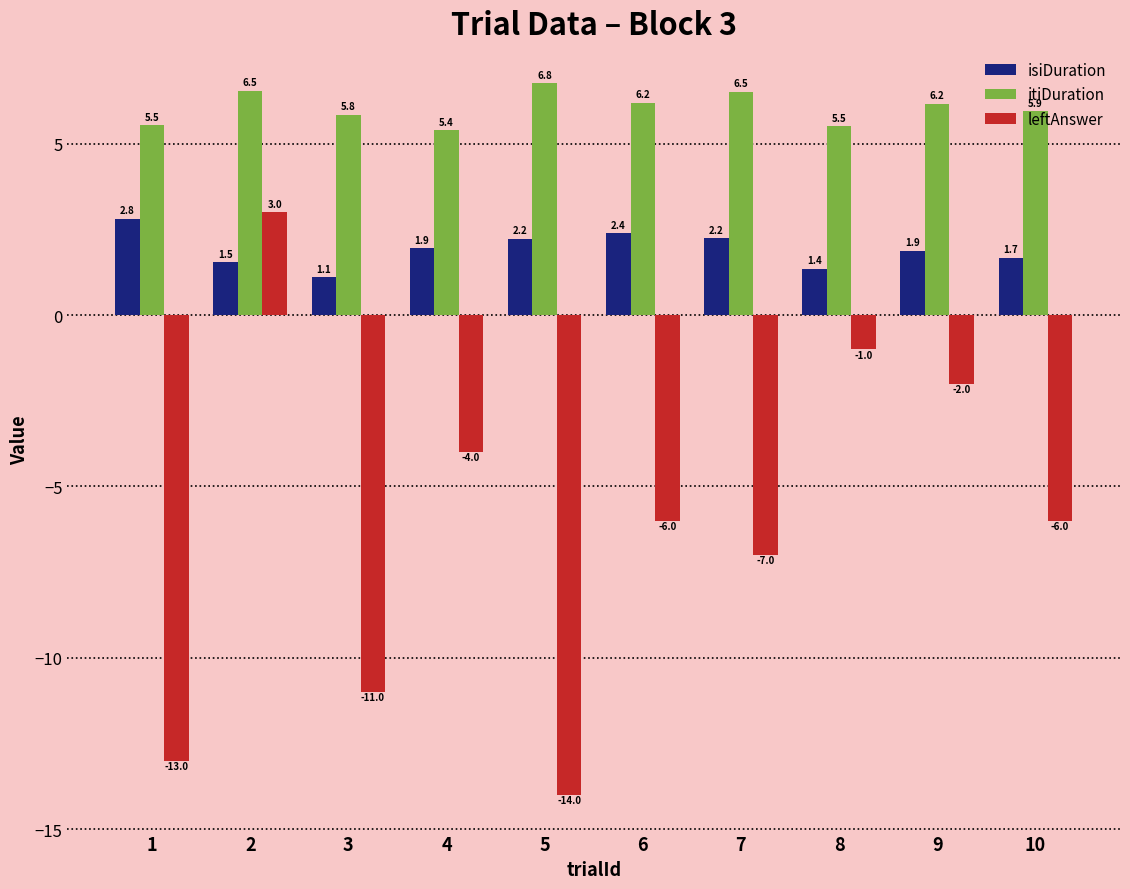

List the series in order of their peak value, highest first.

itiDuration, leftAnswer, isiDuration